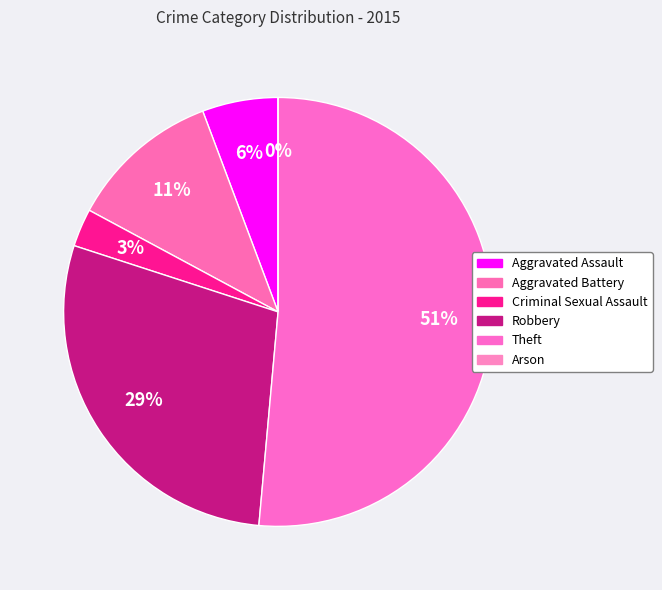

To the nearest percent, what is the difference between the largest and smallest slice percentages?

51%